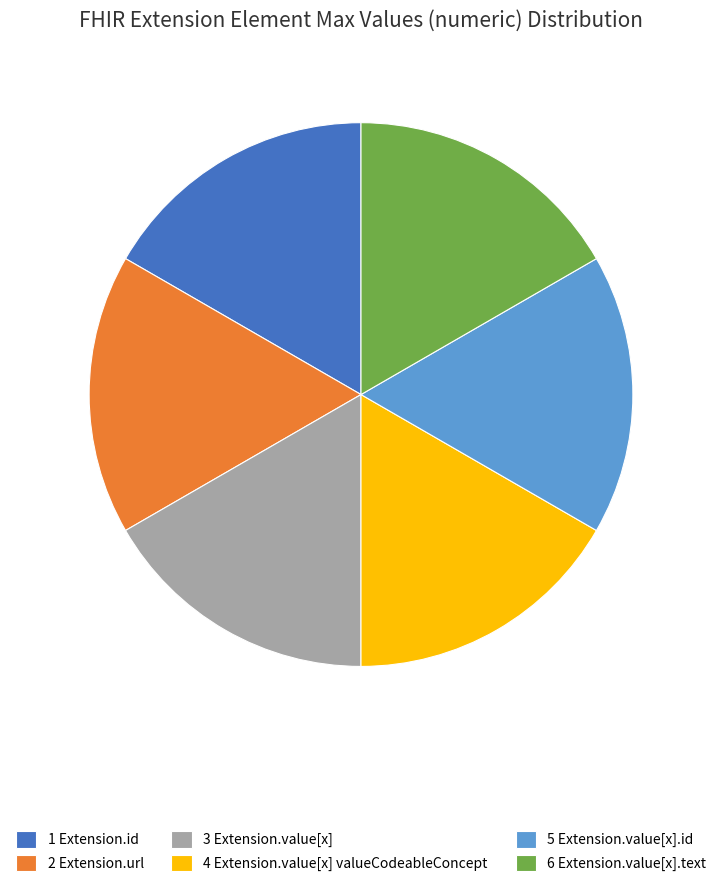

How many slices are in this pie chart?

6